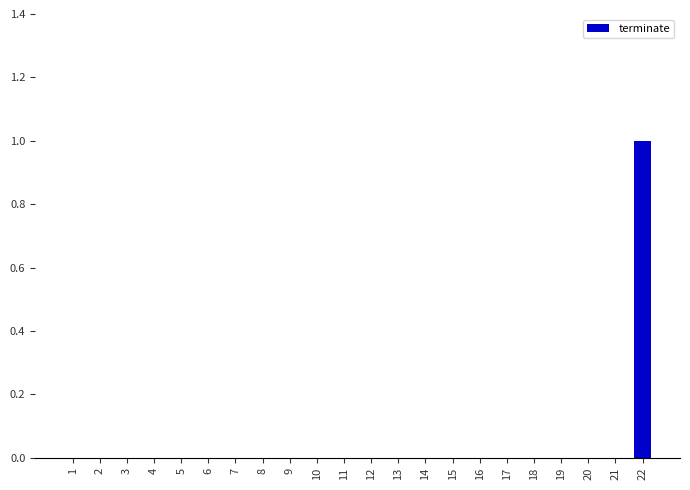

Are the bars horizontal?

No